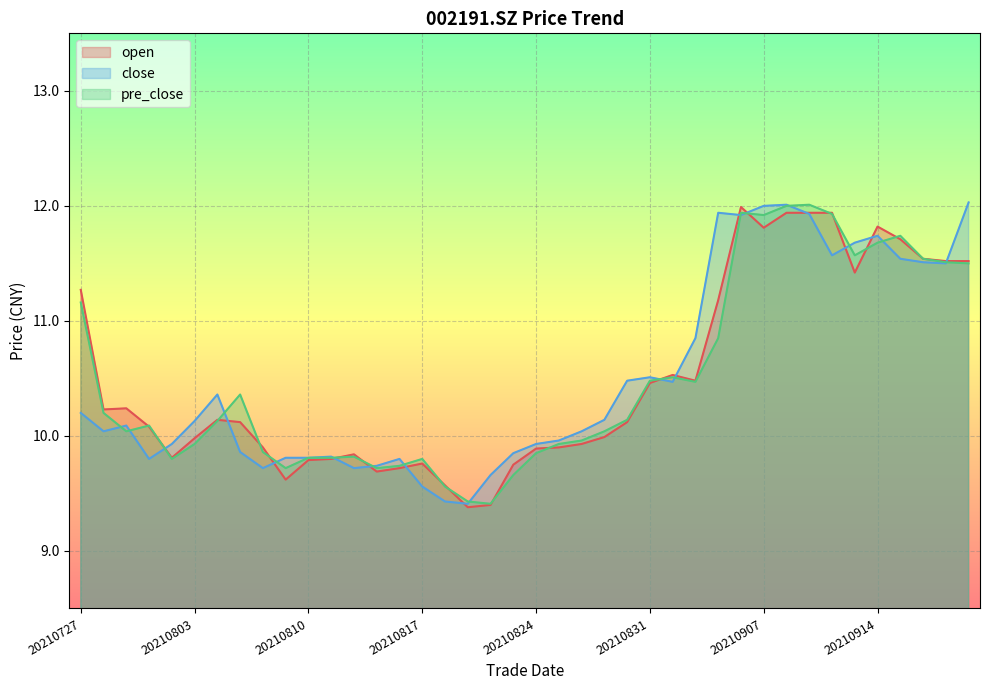

What is the difference between the pre_close values at 20210812 and 20210823?

0.2